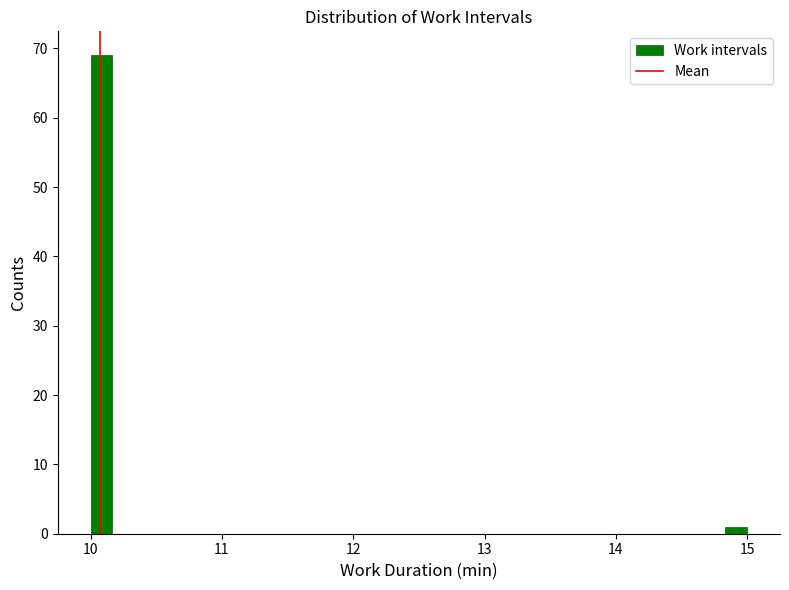

Read against the x-axis, roughly where is the centre of the tallest bar?

10.1